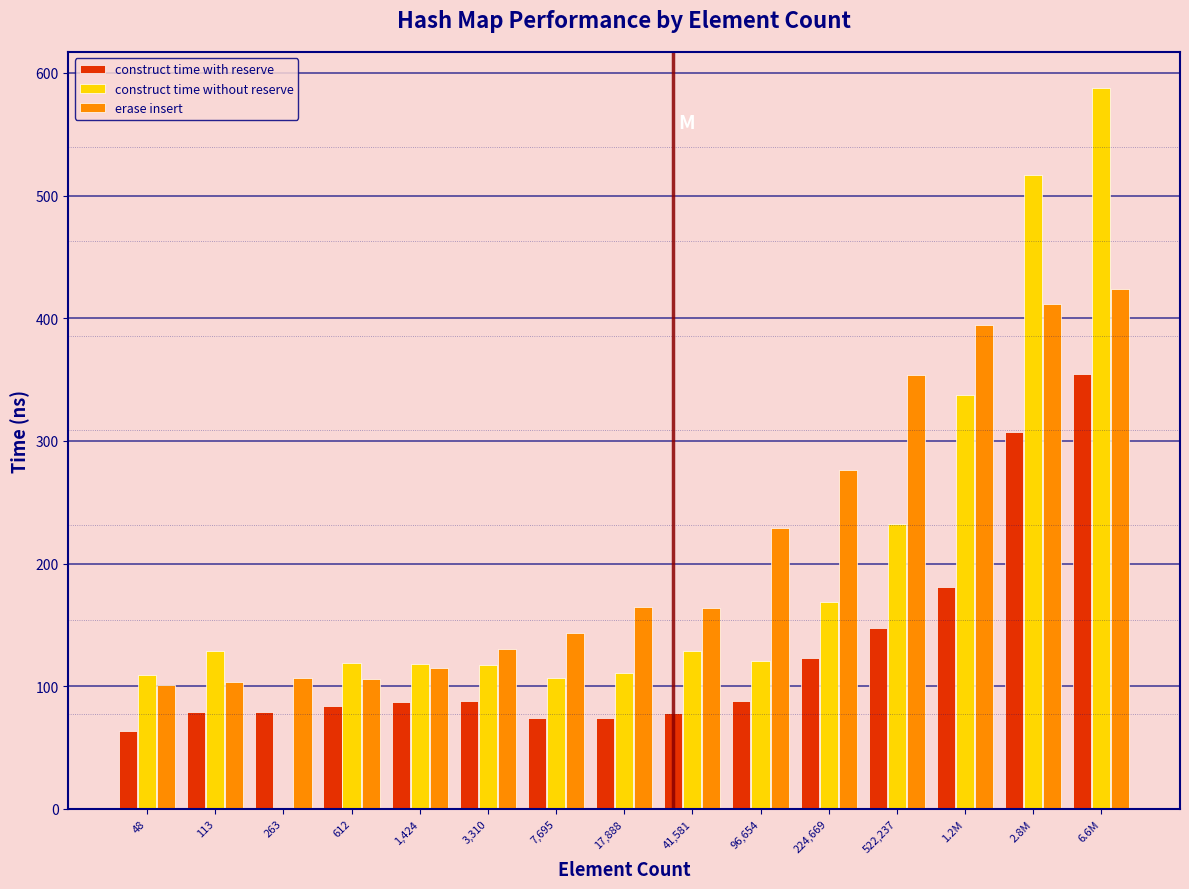

At which category is the sum across all series the highest?

6.6M